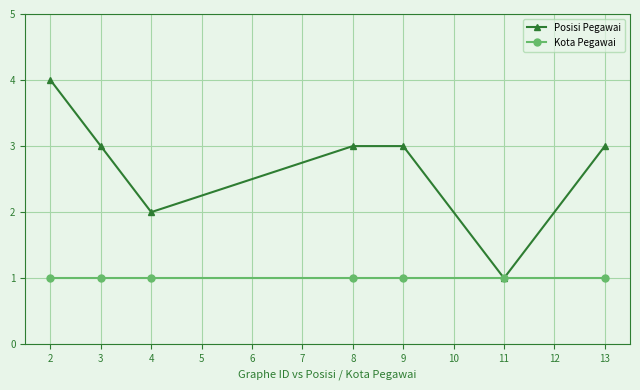

The Posisi Pegawai series shows 4 at 2. True or false?

True